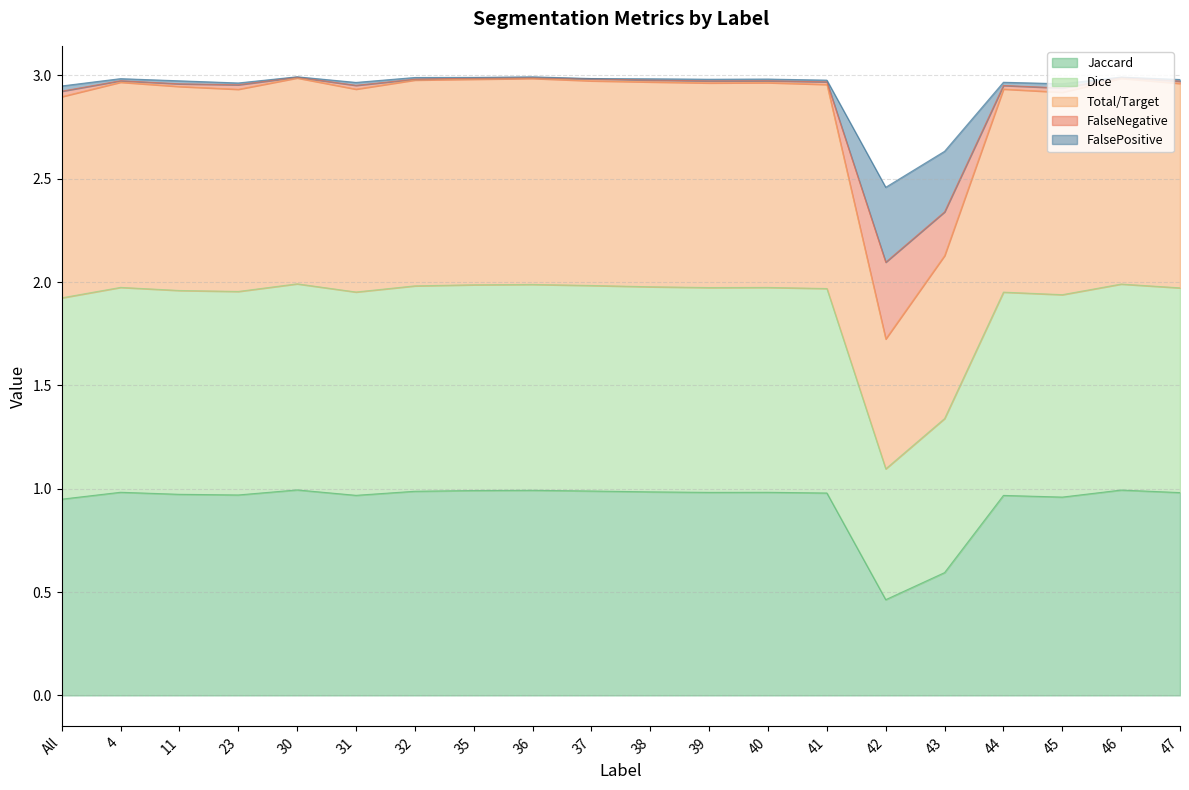

What position from the right is 45?

3